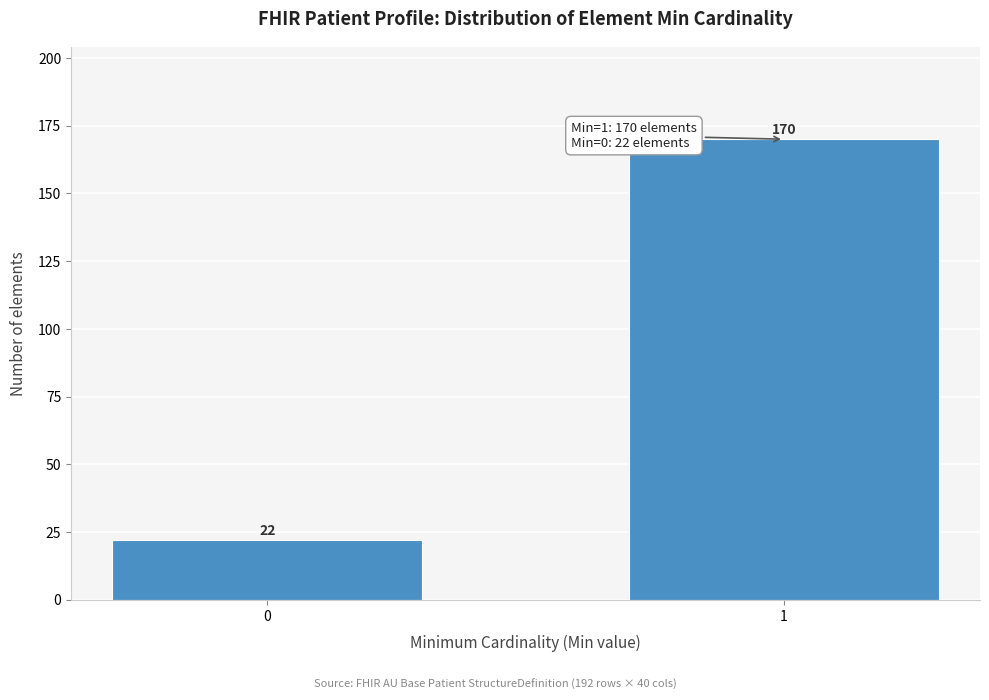

Reading right to left, what are all the values shown in this chart?

1=170	0=22